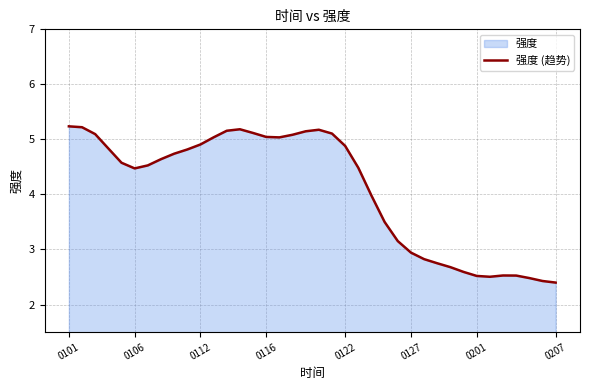

Approximately how many times larger is the value at 13 compared to 23?

1.3